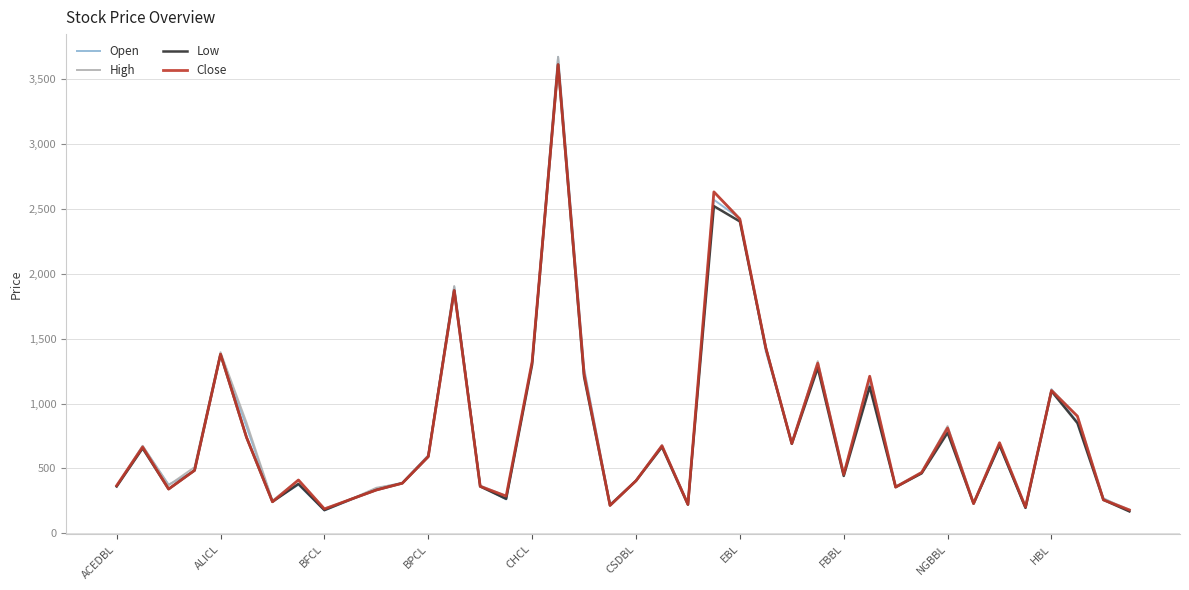

Is this an area chart (filled region under the line)?

No